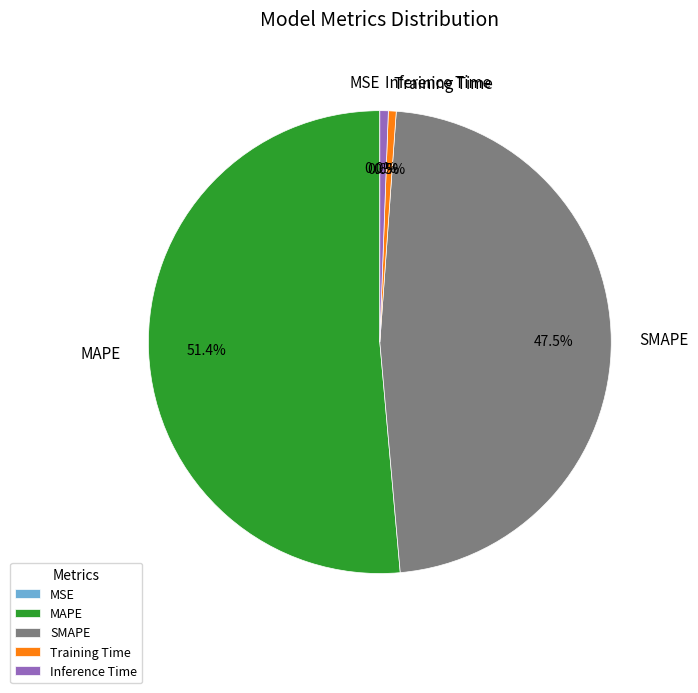

True or false: Inference Time accounts for 1% of the total.

True